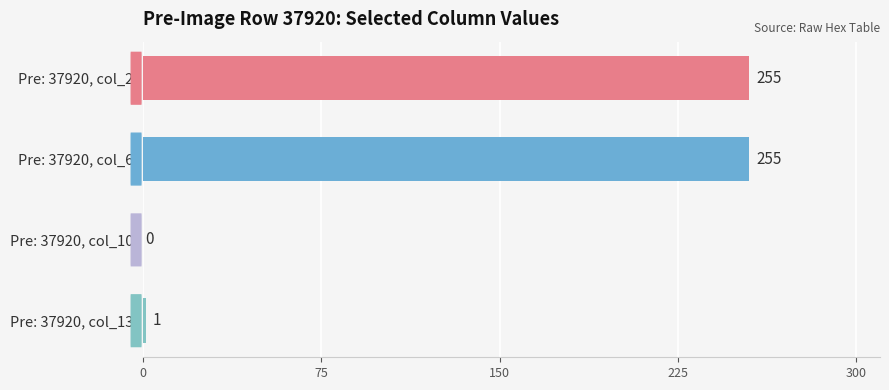

How many values are above zero?

3